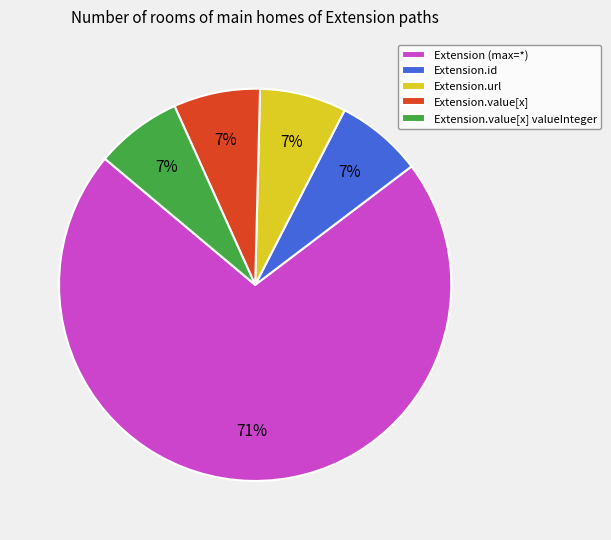

Which slice is the largest?

Extension (max=*)